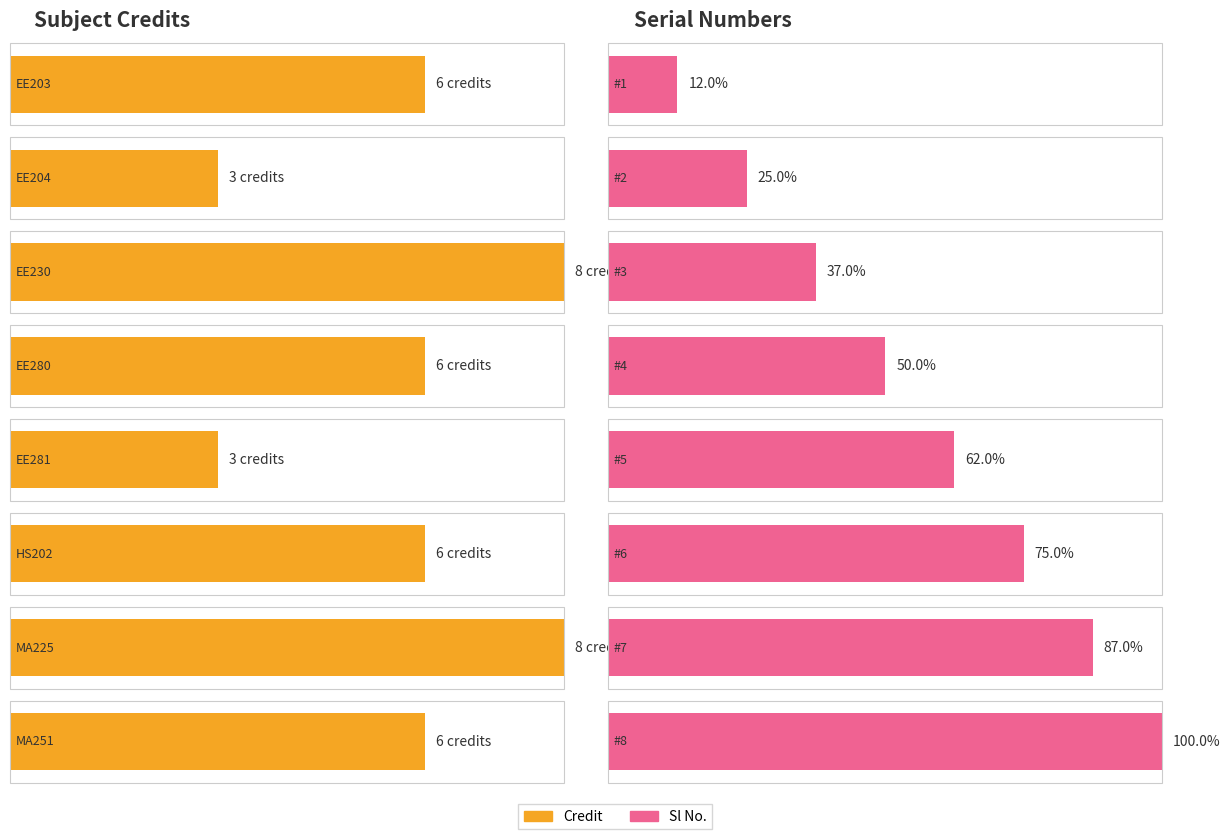

What is the value of the Credit bar at the 8th from the left?

6